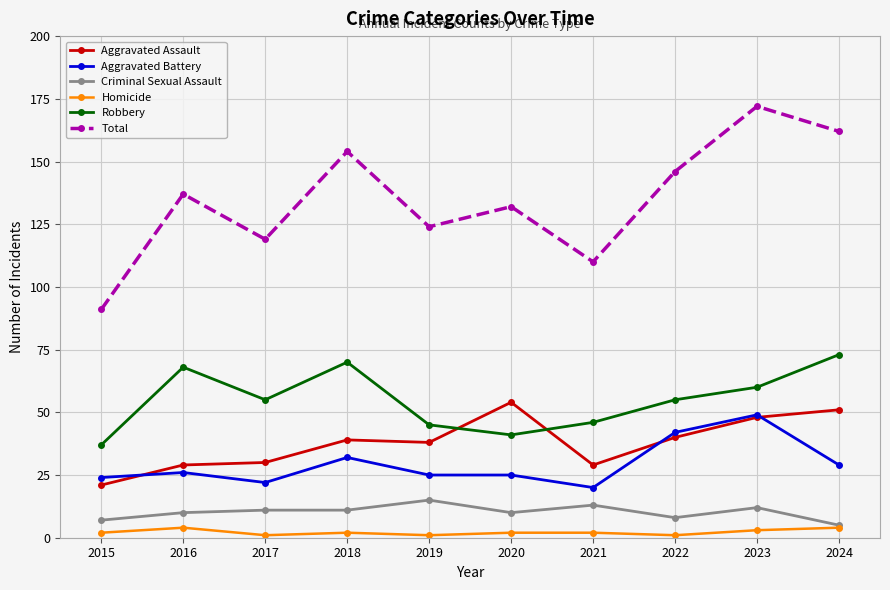

How many data points in Aggravated Battery are less than 26?

5